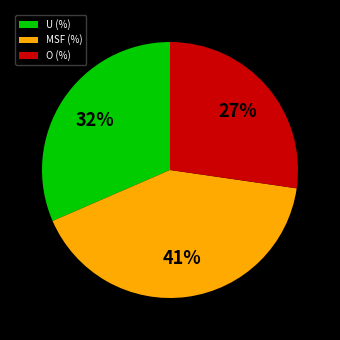

Rank the categories by value from highest to lowest.

MSF (%), U (%), O (%)